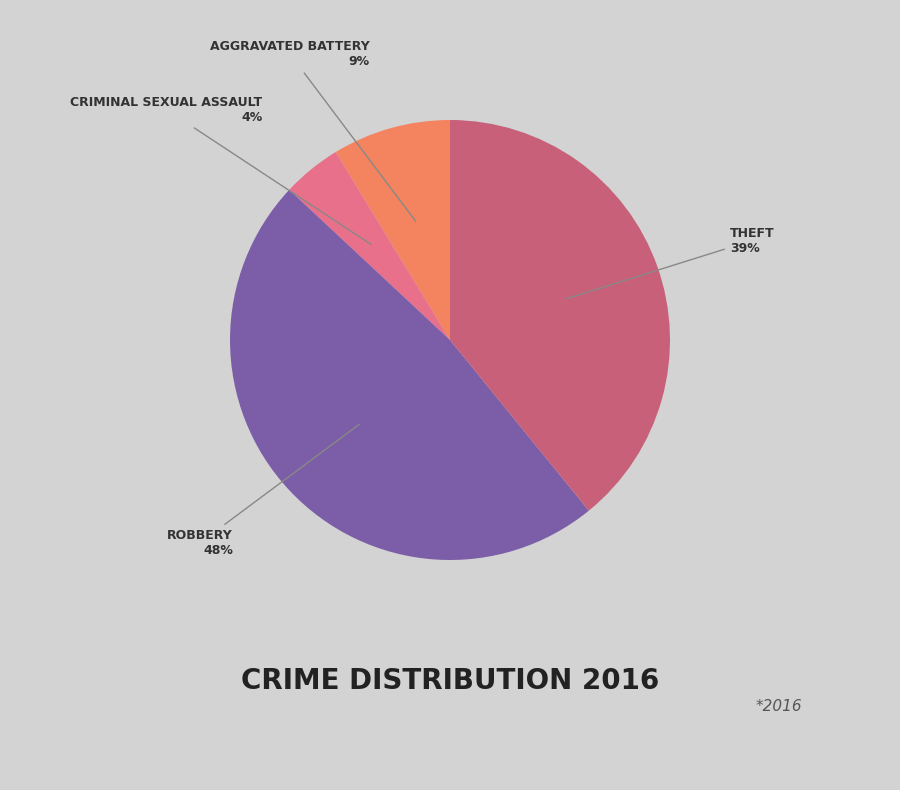

Count the number of slices in the pie.

4